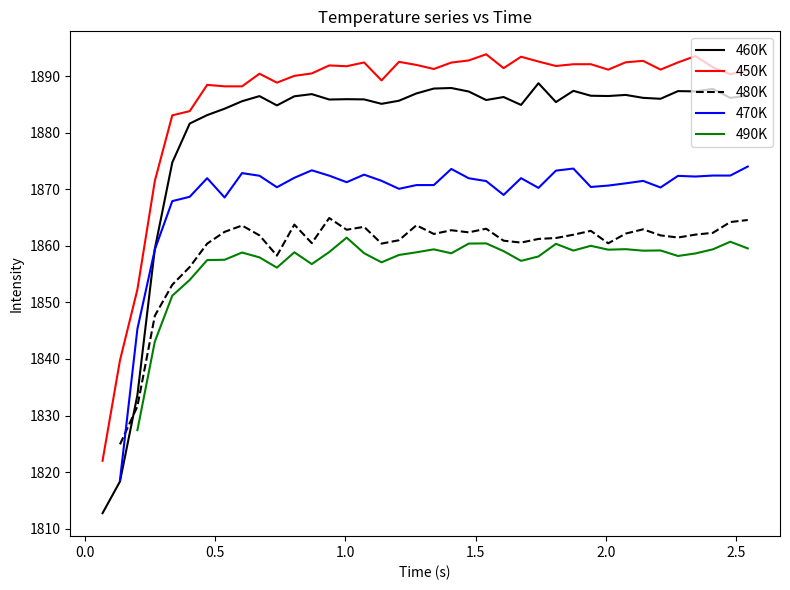

What is the minimum value for 460K?

1812.7